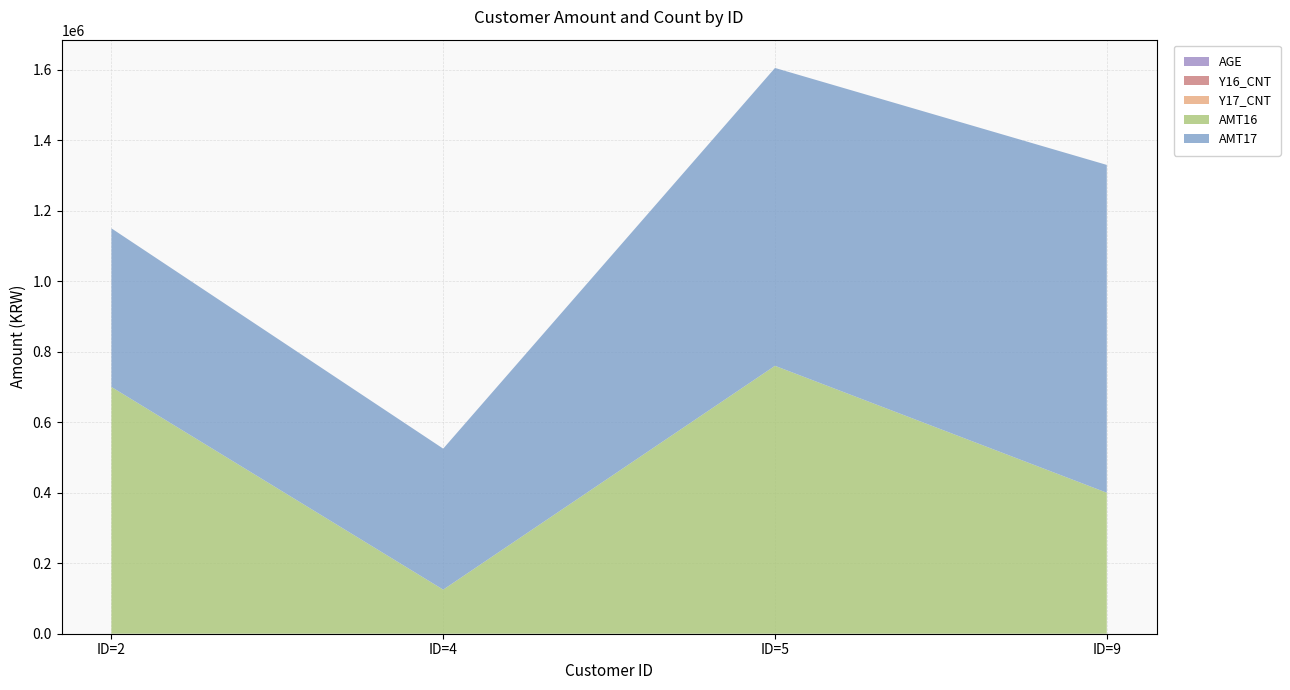

What is the total value across all series at ID=9?

1330026